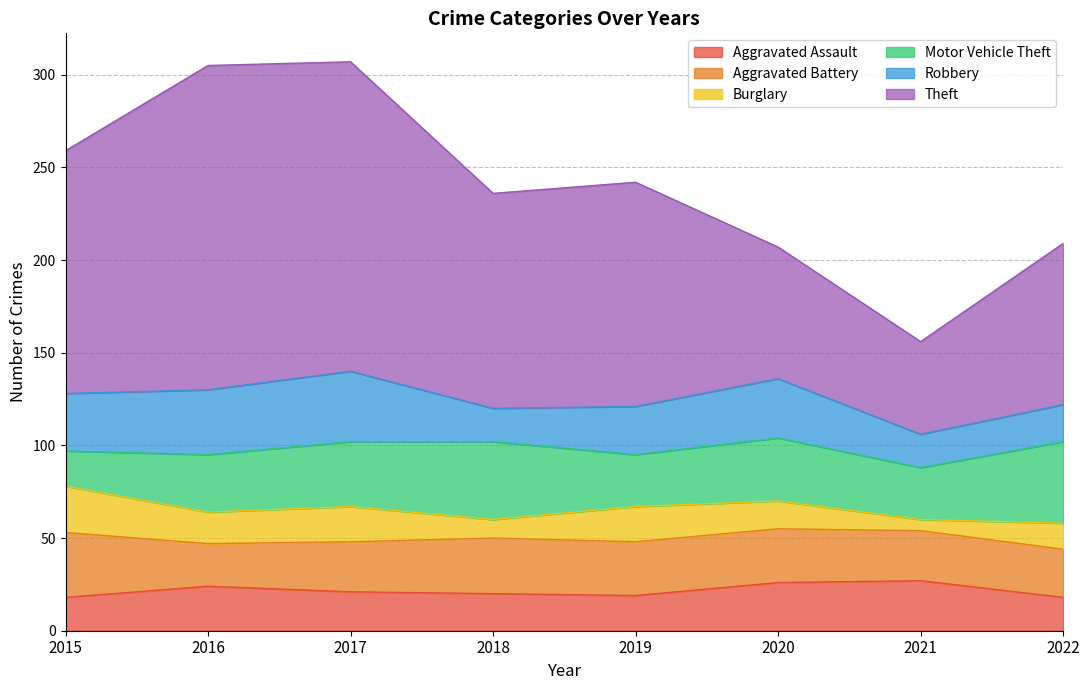

What is the average value of the Aggravated Battery series?

28